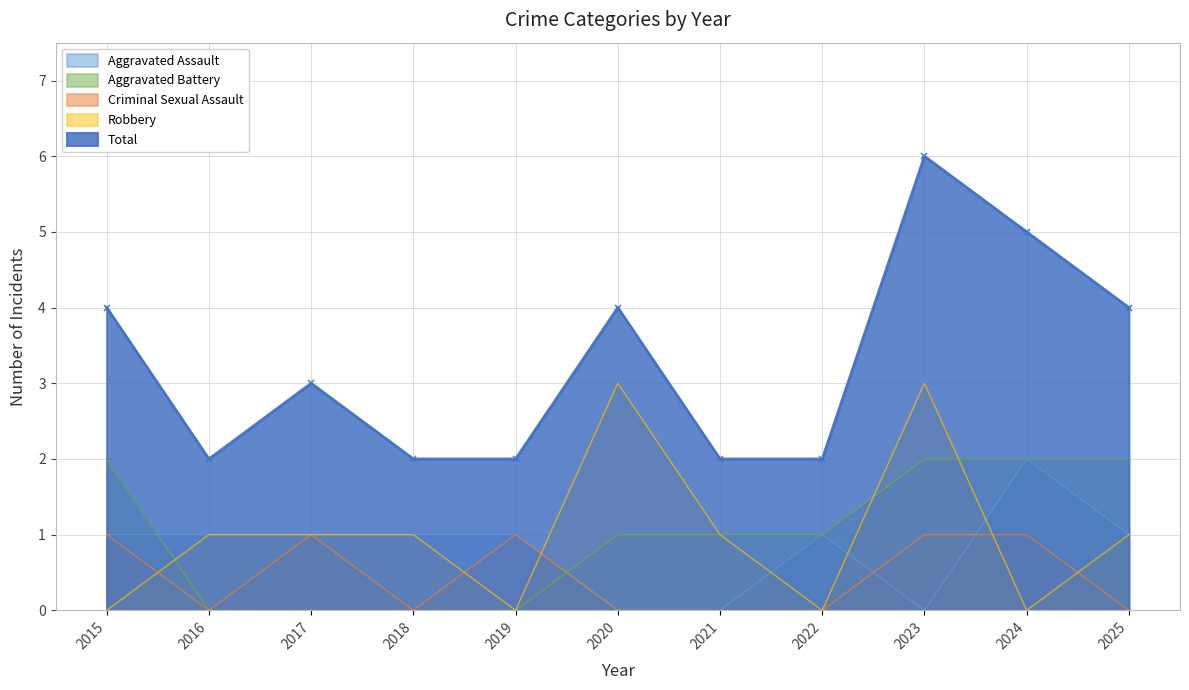

What is the highest value of the Robbery series?

3